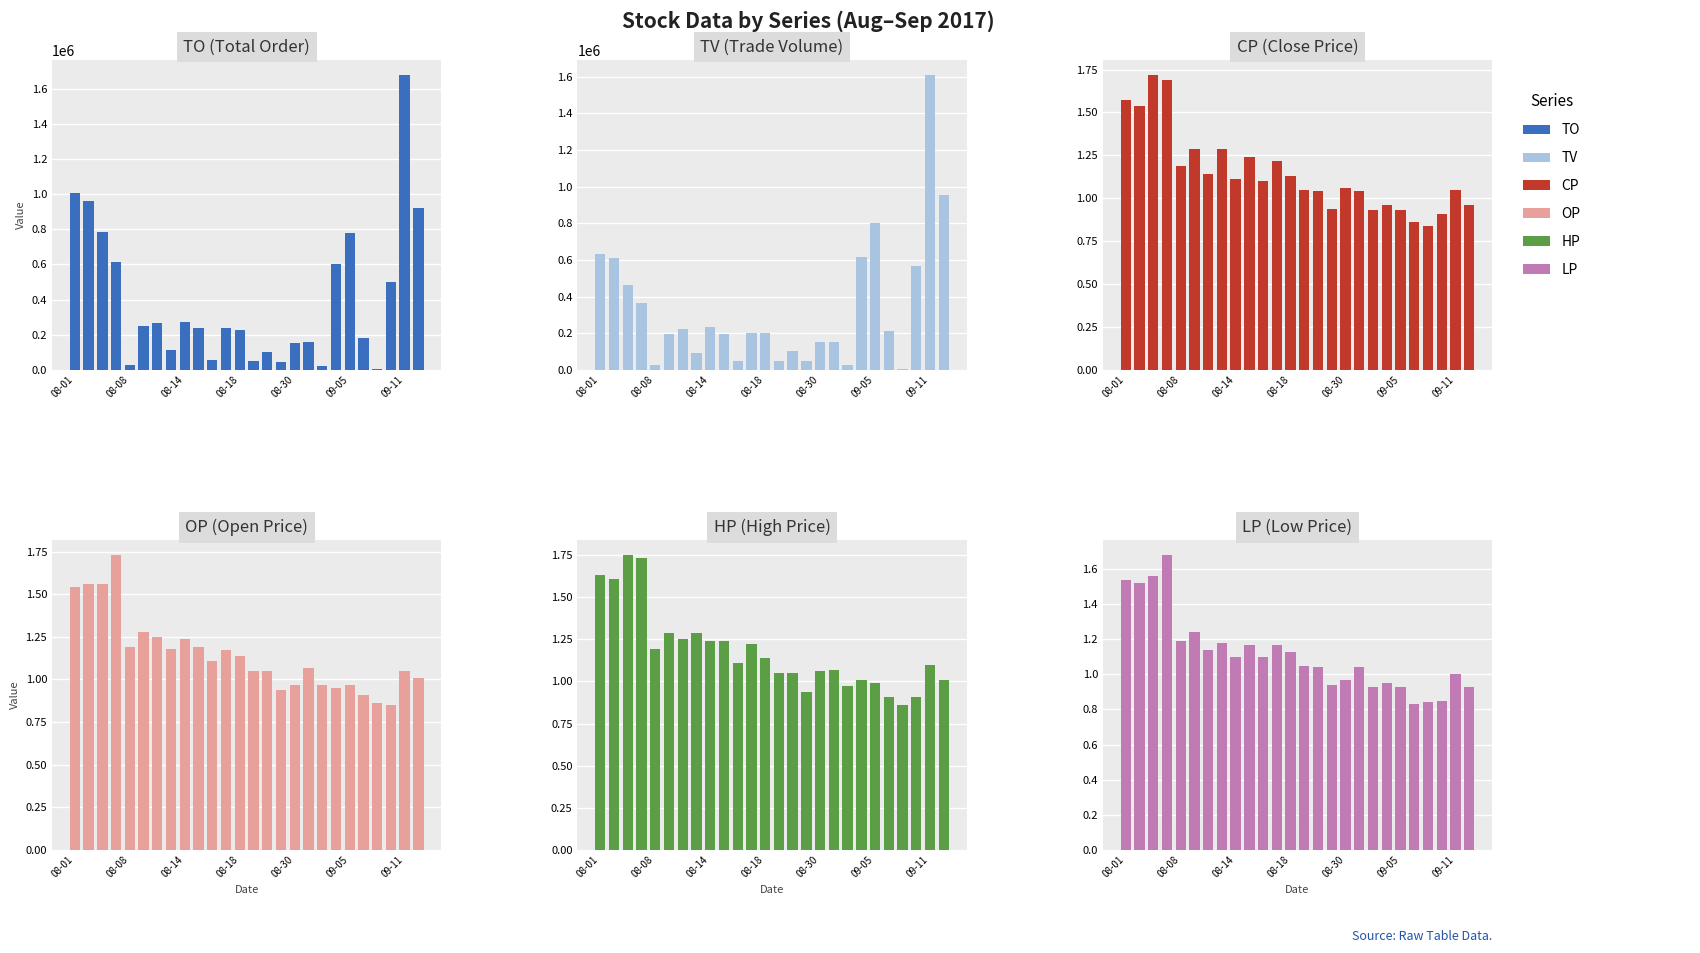

Where does the HP series first go above 1?

08-01